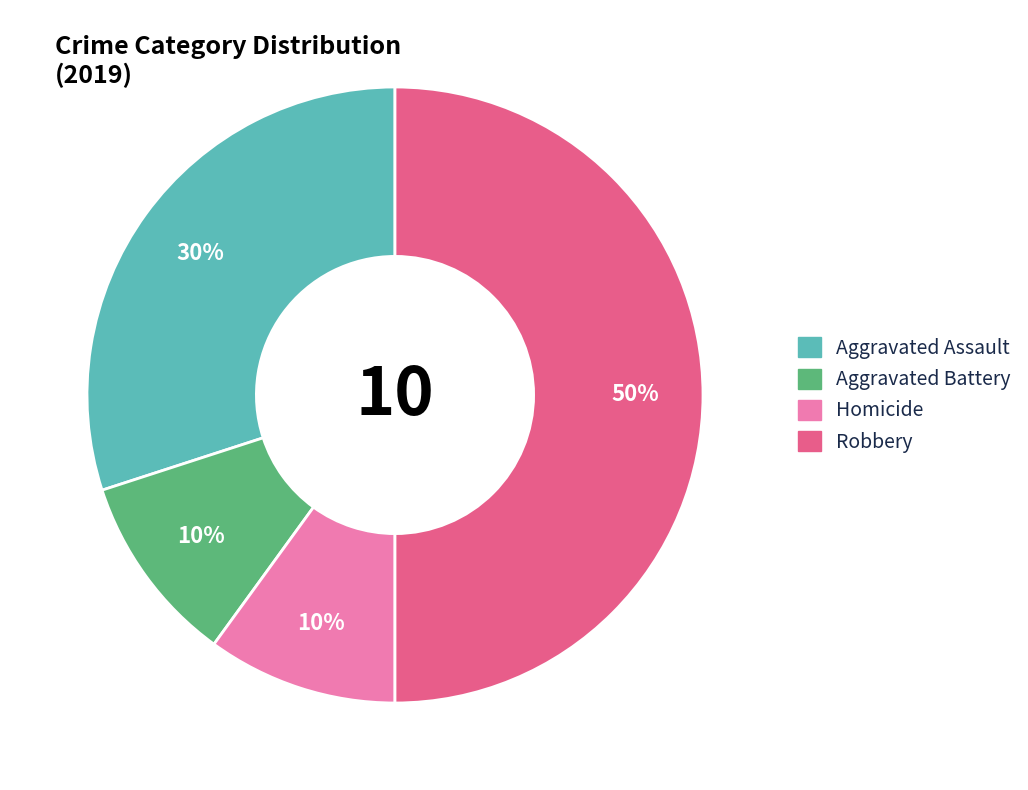

Approximately how many times larger is the value at Homicide compared to Aggravated Assault?

0.3